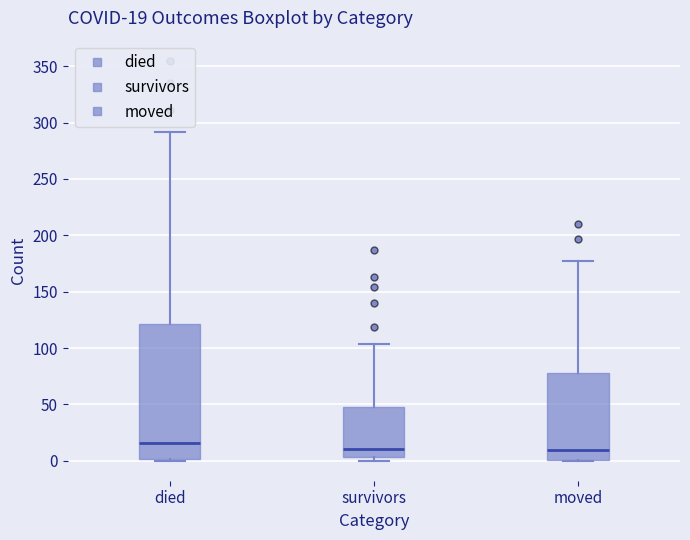

Which box is the tallest, from its lower edge to its upper edge?

died